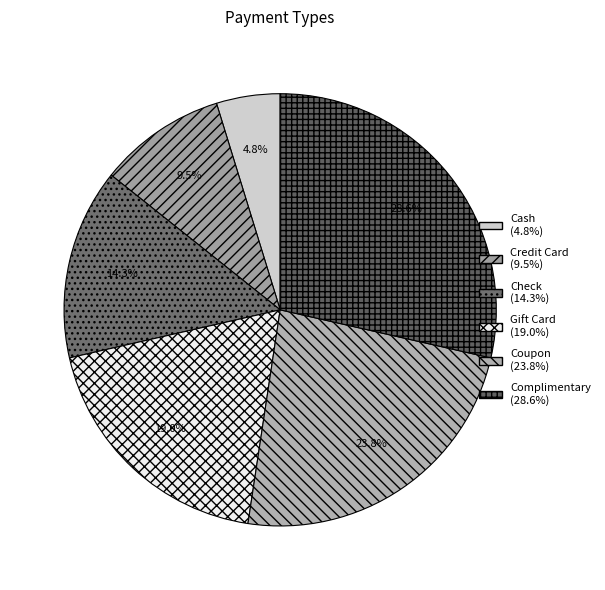

To the nearest percent, what is the difference between the Complimentary and Coupon slice percentages?

5%